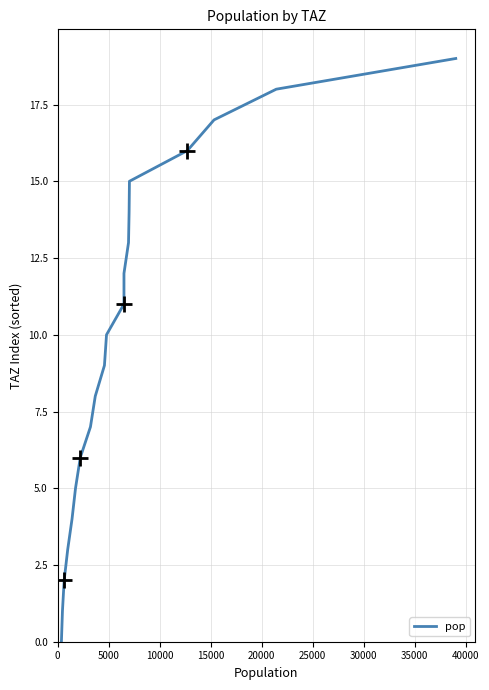

What is the maximum value shown in the chart?

19